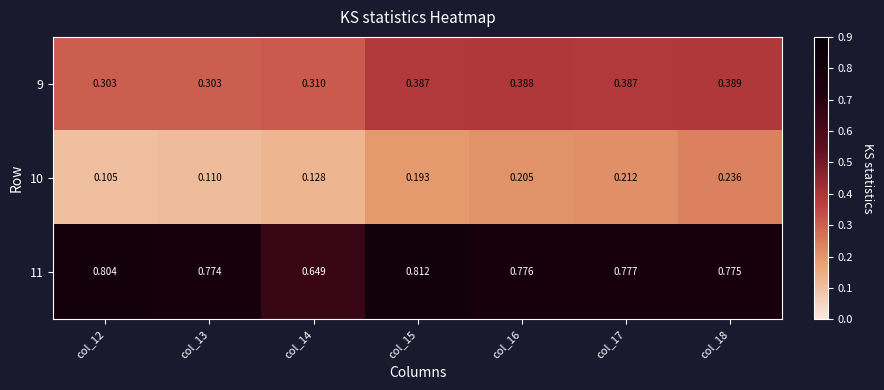

Is the value of 10 at col_18 greater than the value of 11 at col_17?

No